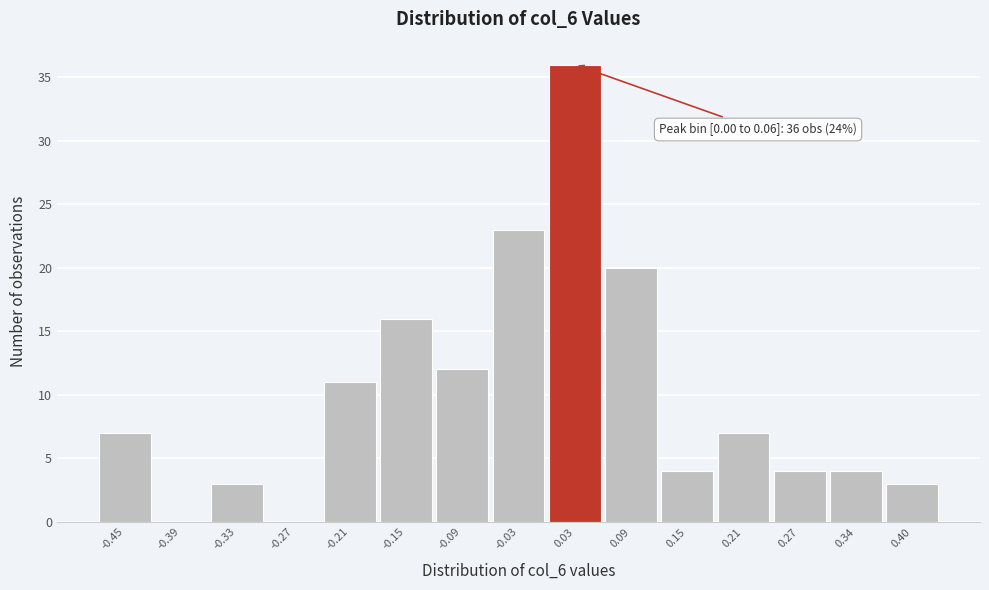

Over which range of the x-axis is the bar tallest?

0.00 to 0.06